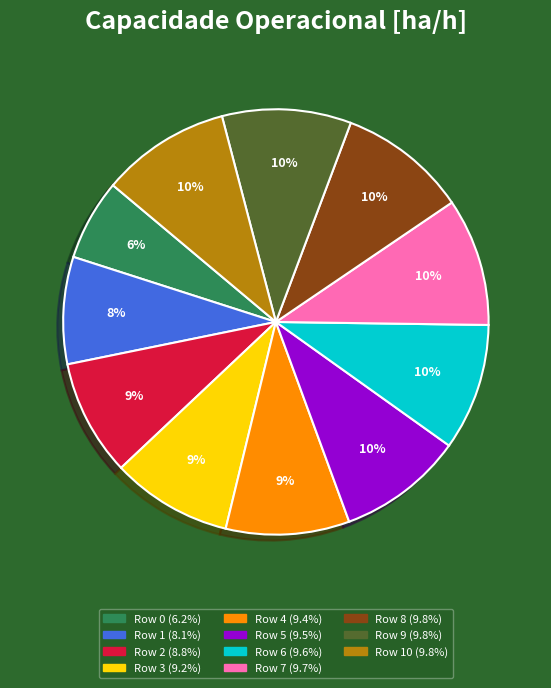

Is there a majority slice in this chart?

No